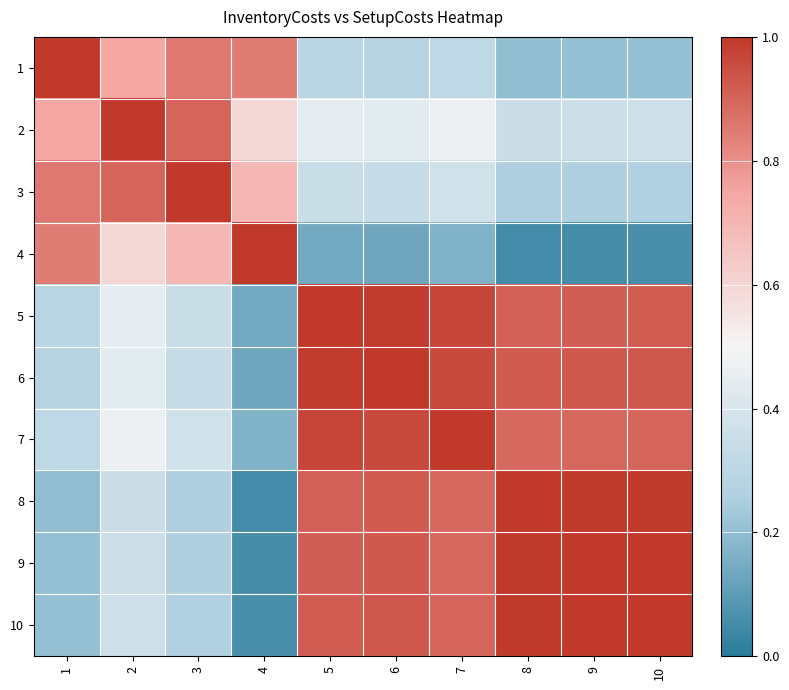

Reading left to right, list all the values displayed in this chart.

1: 1=1.0	2=0.7	3=0.9	4=0.8	5=0.3	6=0.3	7=0.3	8=0.2	9=0.2	10=0.2
2: 1=0.7	2=1.0	3=0.9	4=0.6	5=0.4	6=0.4	7=0.5	8=0.4	9=0.4	10=0.4
3: 1=0.9	2=0.9	3=1.0	4=0.7	5=0.3	6=0.3	7=0.4	8=0.3	9=0.3	10=0.3
4: 1=0.8	2=0.6	3=0.7	4=1.0	5=0.1	6=0.1	7=0.2	8=0.1	9=0.1	10=0.1
5: 1=0.3	2=0.4	3=0.3	4=0.1	5=1.0	6=1.0	7=1.0	8=0.9	9=0.9	10=0.9
6: 1=0.3	2=0.4	3=0.3	4=0.1	5=1.0	6=1.0	7=1.0	8=0.9	9=0.9	10=0.9
7: 1=0.3	2=0.5	3=0.4	4=0.2	5=1.0	6=1.0	7=1.0	8=0.9	9=0.9	10=0.9
8: 1=0.2	2=0.4	3=0.3	4=0.1	5=0.9	6=0.9	7=0.9	8=1.0	9=1.0	10=1.0
9: 1=0.2	2=0.4	3=0.3	4=0.1	5=0.9	6=0.9	7=0.9	8=1.0	9=1.0	10=1.0
10: 1=0.2	2=0.4	3=0.3	4=0.1	5=0.9	6=0.9	7=0.9	8=1.0	9=1.0	10=1.0